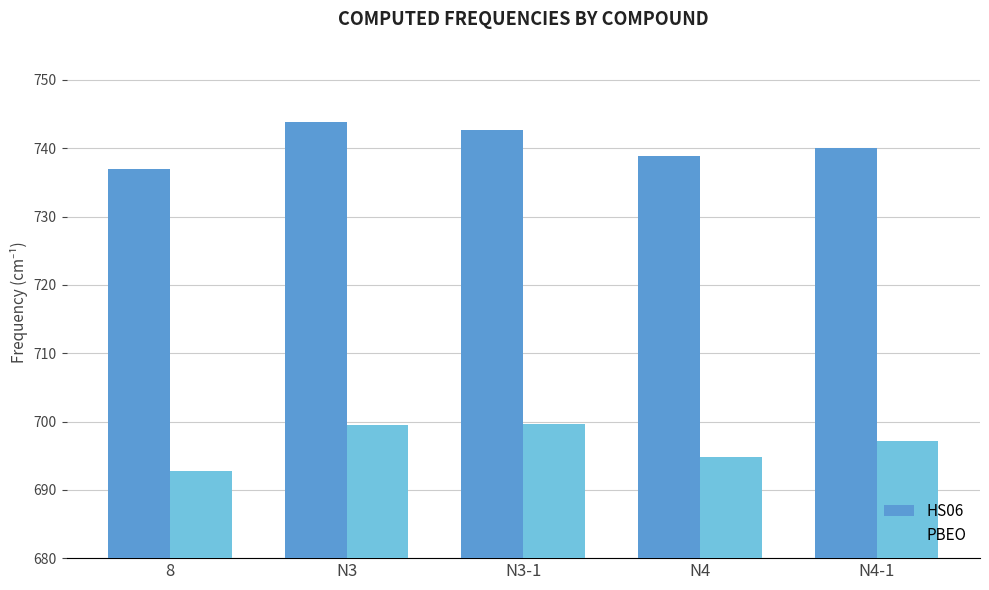

Are the bars horizontal?

No